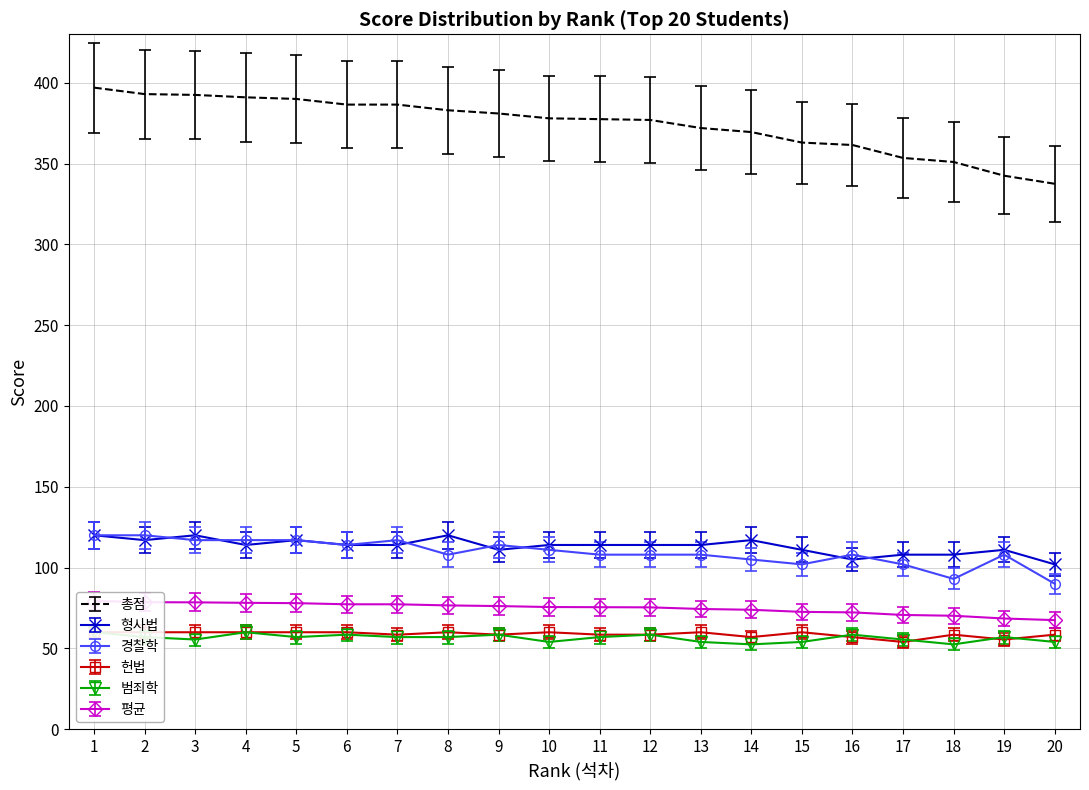

What is the maximum value shown in the chart?

397.0